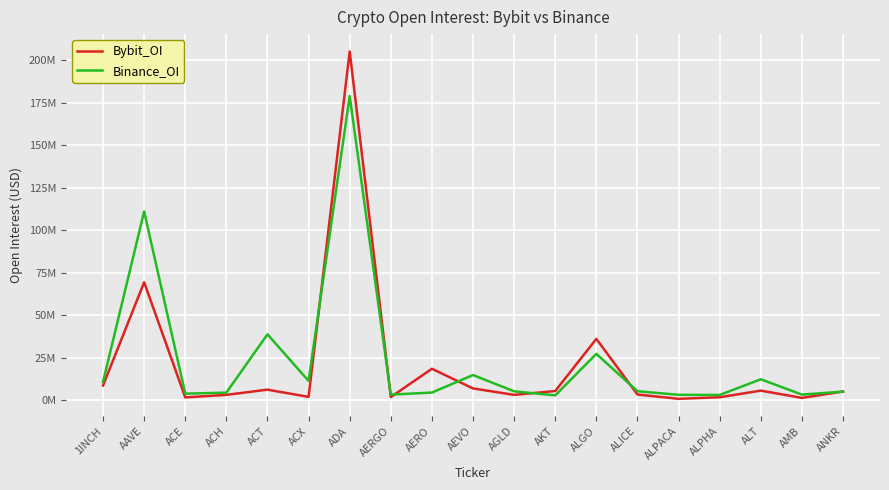

Reading left to right, what are all the values shown in this chart?

Bybit_OI: 1INCH=8652297	AAVE=69383789	ACE=1677108	ACH=3163464	ACT=6234957	ACX=1985941	ADA=205138195	AERGO=1888621	AERO=18529565	AEVO=6948239	AGLD=3174010	AKT=5432621	ALGO=36089383	ALICE=3377016	ALPACA=842848	ALPHA=1757664	ALT=5672613	AMB=1380343	ANKR=5171280
Binance_OI: 1INCH=10824282	AAVE=111044195	ACE=3873981	ACH=4489115	ACT=38782115	ACX=11370930	ADA=178910449	AERGO=3316985	AERO=4531573	AEVO=14831703	AGLD=5245478	AKT=2891775	ALGO=27271477	ALICE=5326266	ALPACA=3194184	ALPHA=3108954	ALT=12337577	AMB=3333160	ANKR=5080307